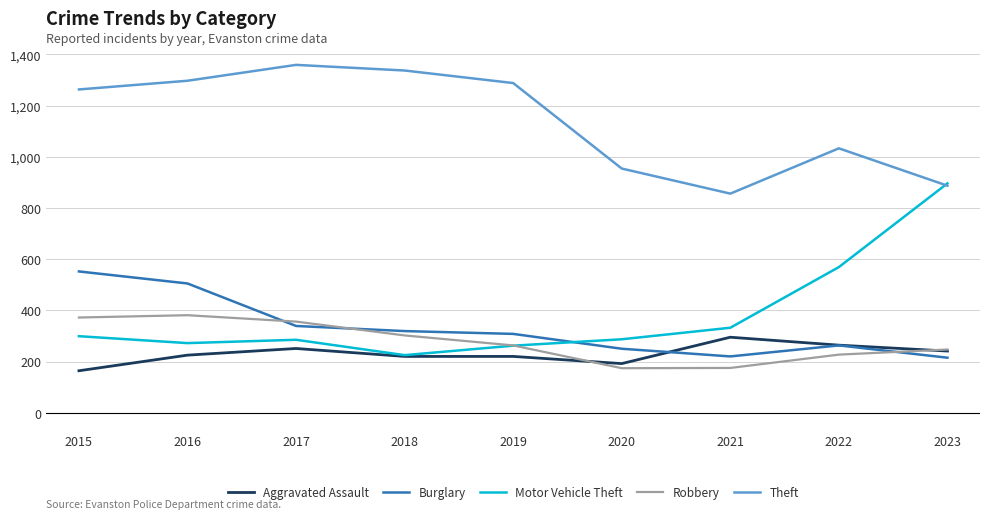

In Burglary, how many points are higher than both neighbors (excluding endpoints)?

1